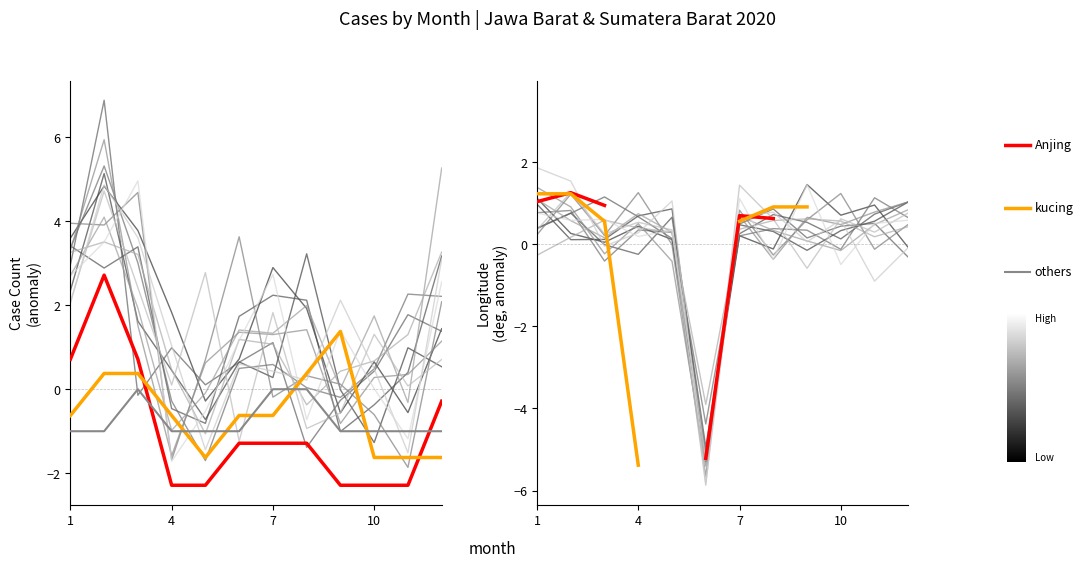

Which category has the lowest value across all series?

4